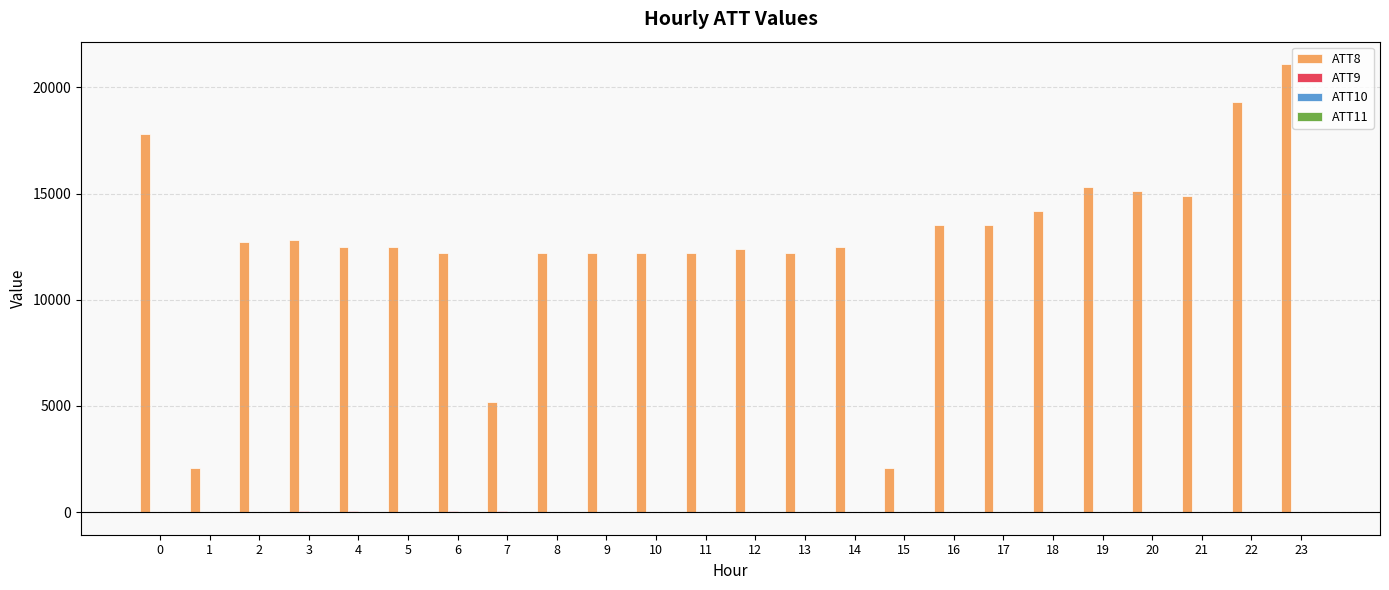

The value of ATT9 at 3 is 10.5. True or false?

False